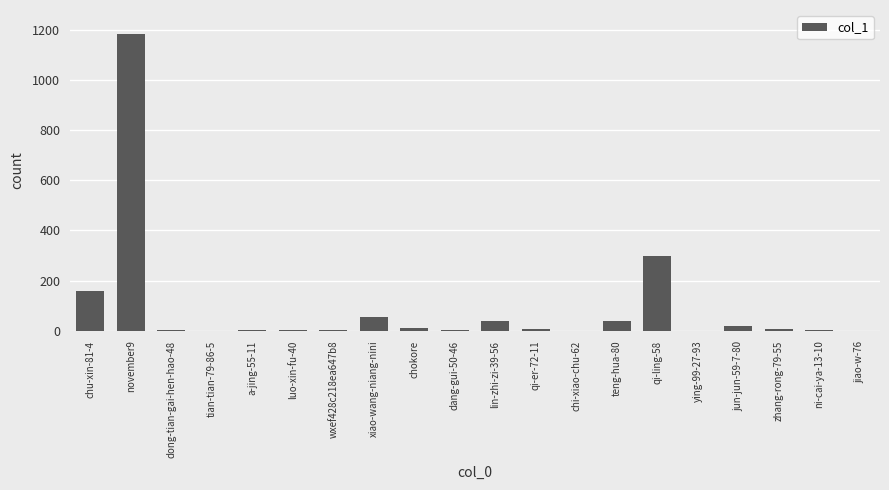

True or false: the data shows 298 at qi-ling-58.

True